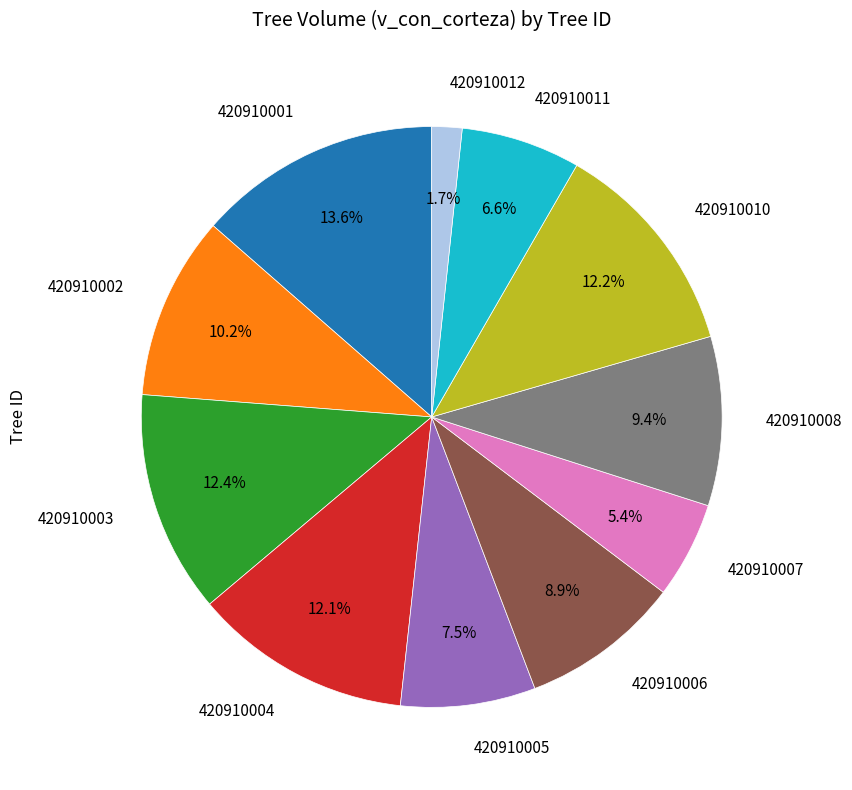

What percentage is the 420910003 slice, to the nearest percent?

12%